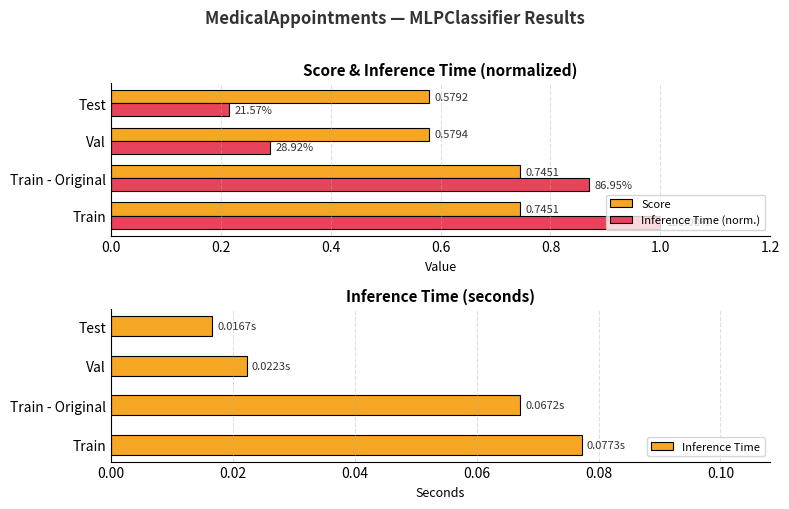

Count the number of categories in the chart.

4